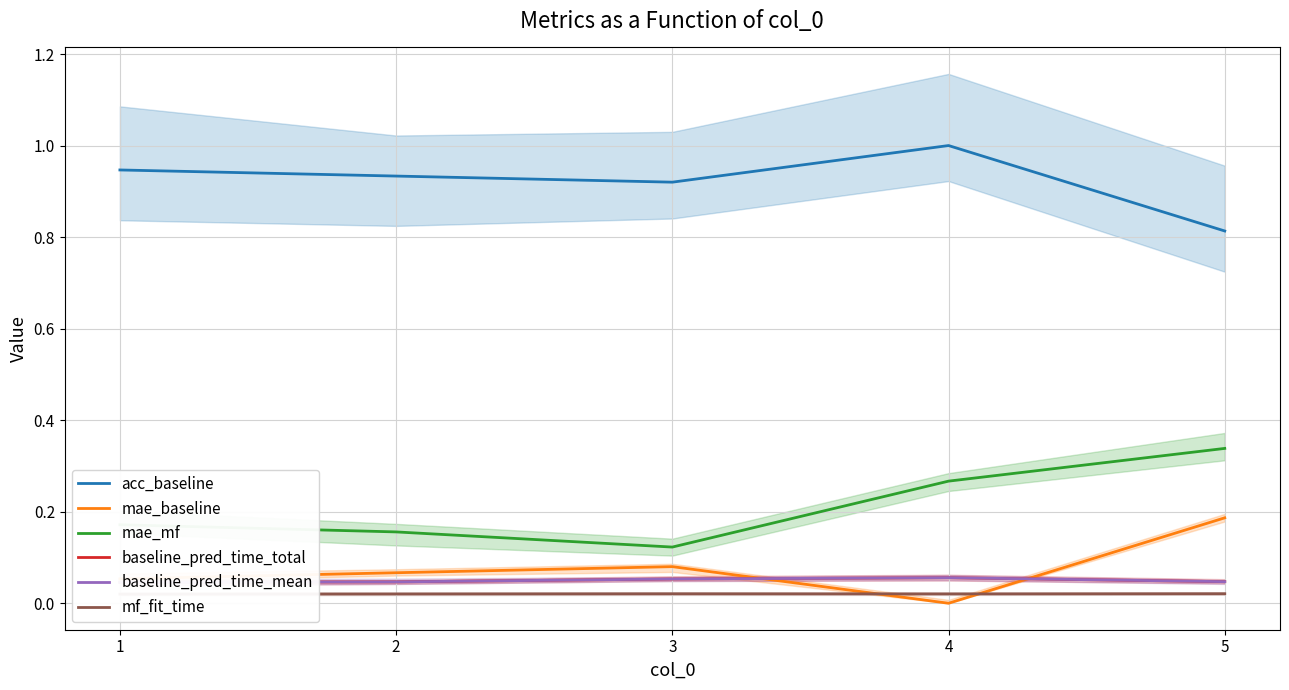

Which has a higher value, 1 or 2?

1